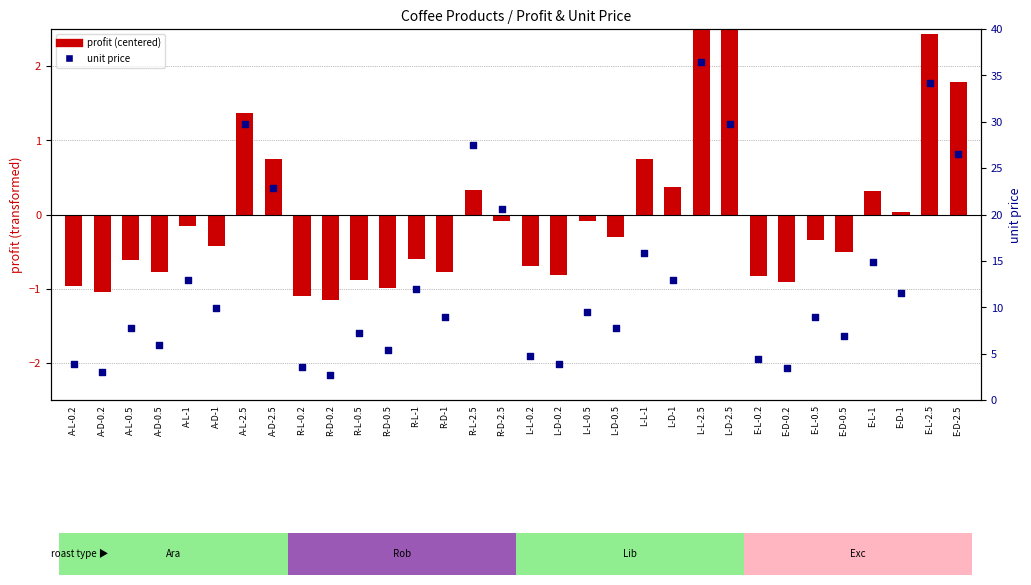

What is the total value across all series at A-L-2.5?

31.1